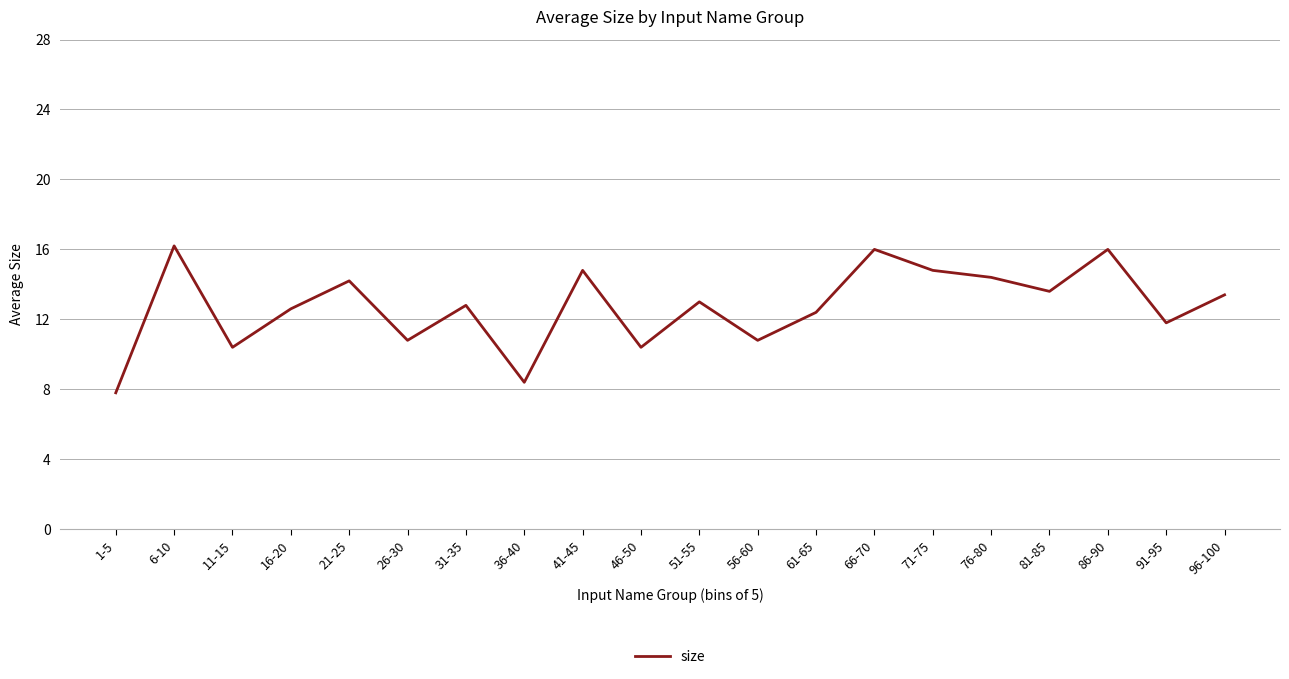

Is it true that the value at 66-70 is 21.8?

False